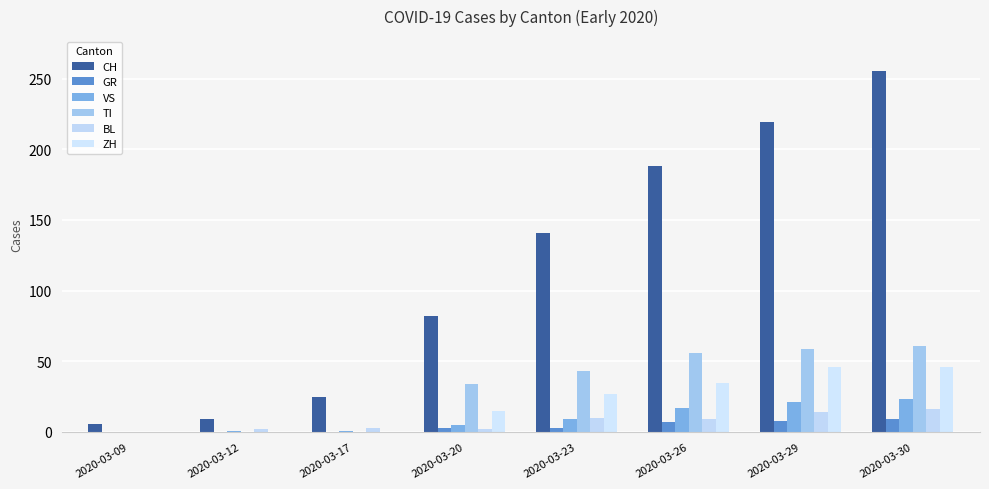

What are all the series names shown in the legend?

CH, GR, VS, TI, BL, ZH